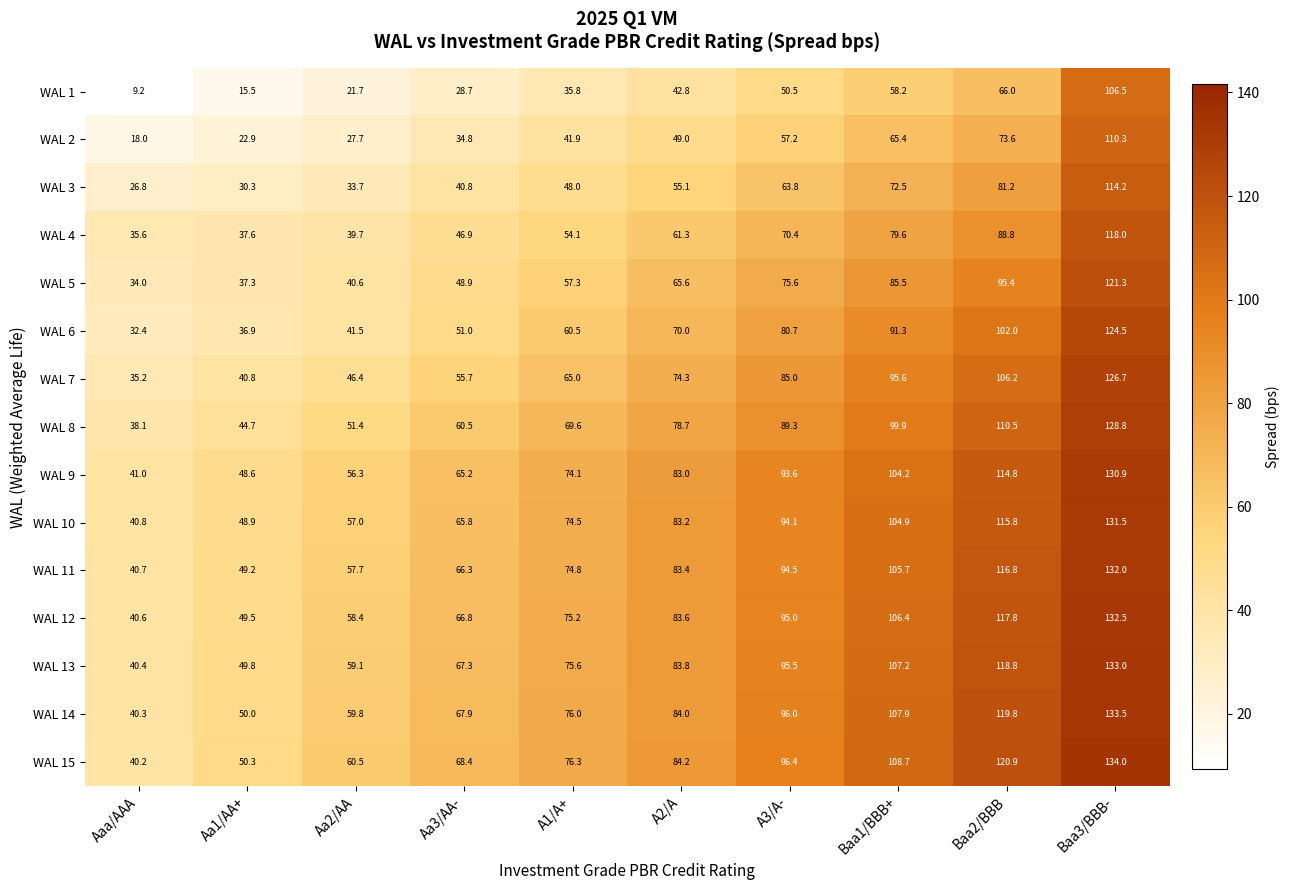

What is the spread (max minus min) of values at Baa1/BBB+?

50.5